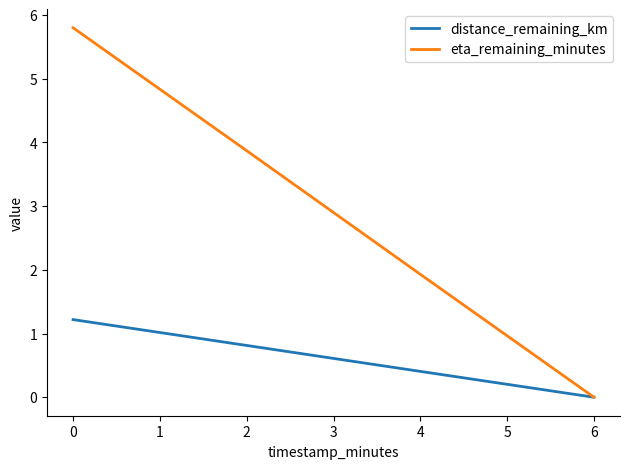

Rank the categories by distance_remaining_km value from highest to lowest.

0, 2, 4, 6